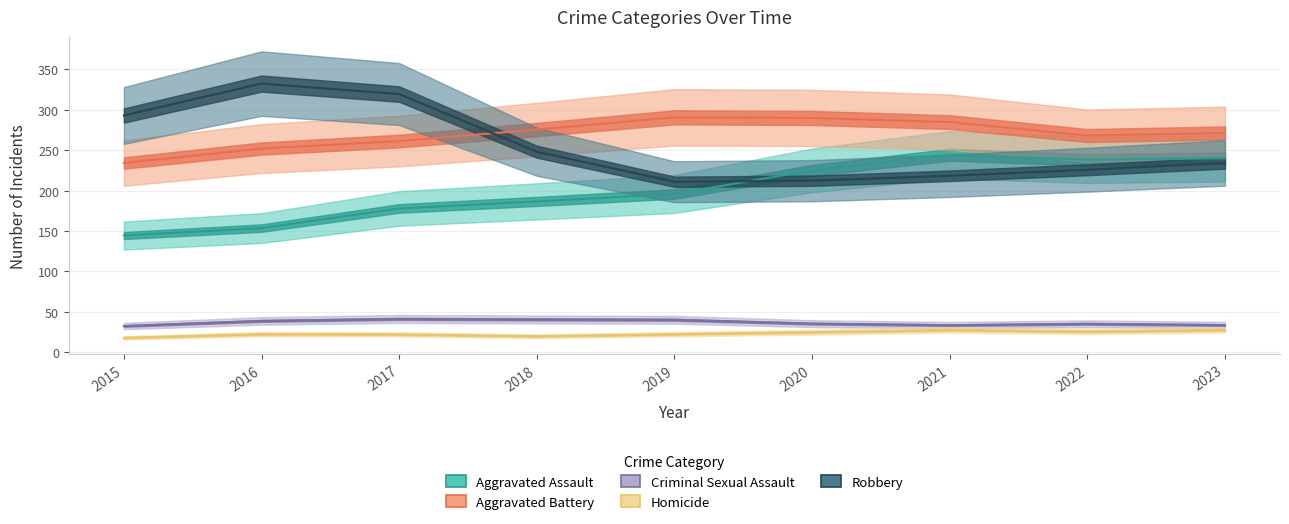

What is the value of the Criminal Sexual Assault point at the 5th from the left?

45